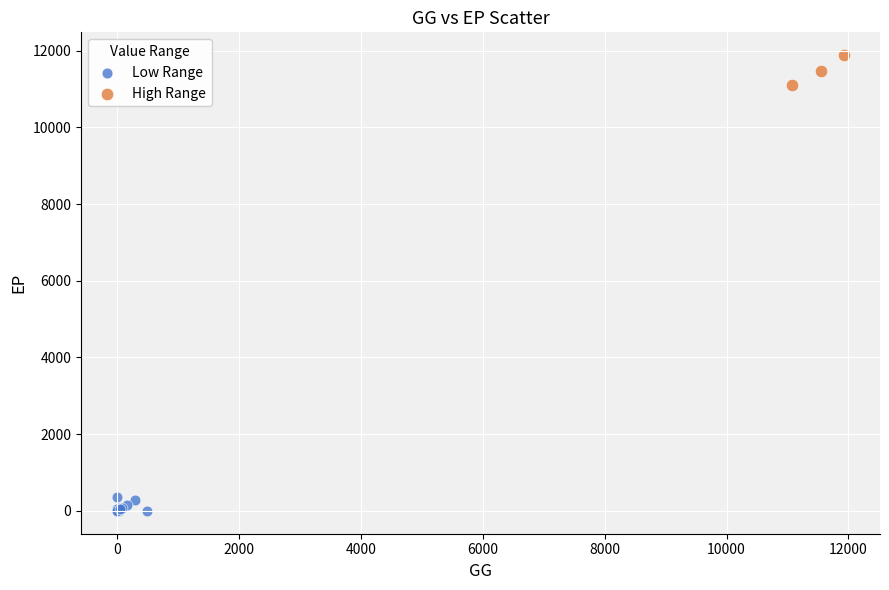

Which series contains the highest Y value?

High Range